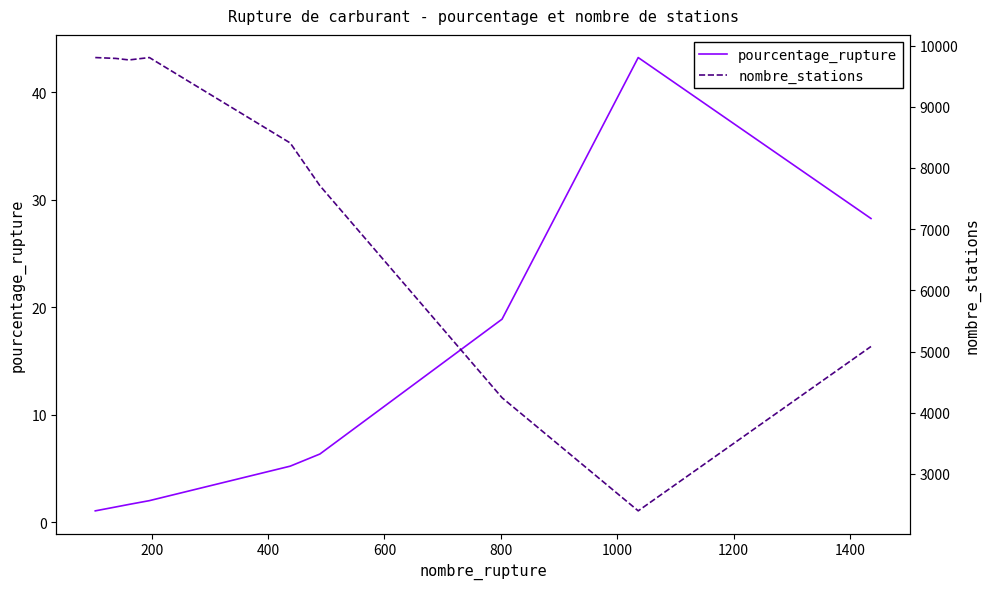

Count the number of data series in this chart.

2